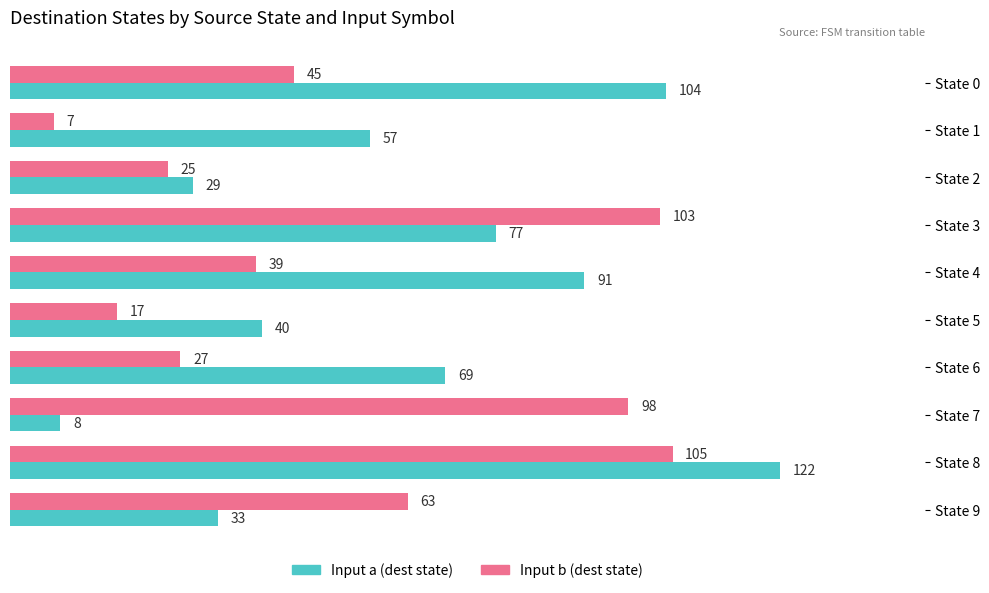

Rank the series by their average value, from lowest to highest.

Input b (dest state), Input a (dest state)